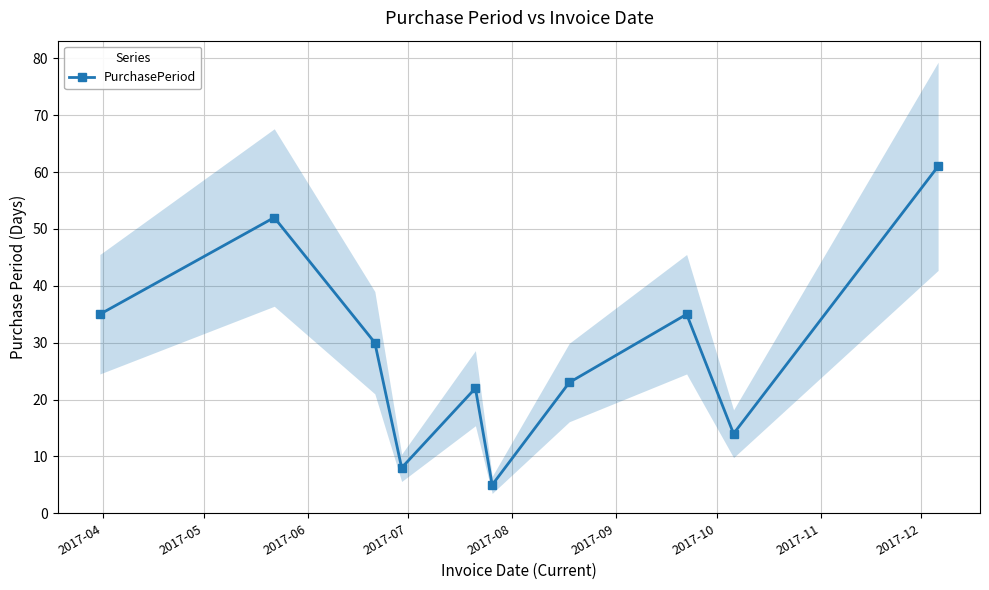

What is the value of the PurchasePeriod point at the 9th from the left?

14